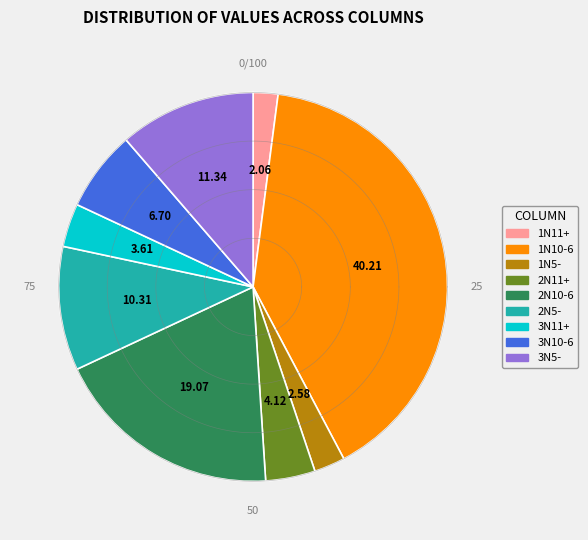

To the nearest percent, what portion does 3N11+ represent?

4%